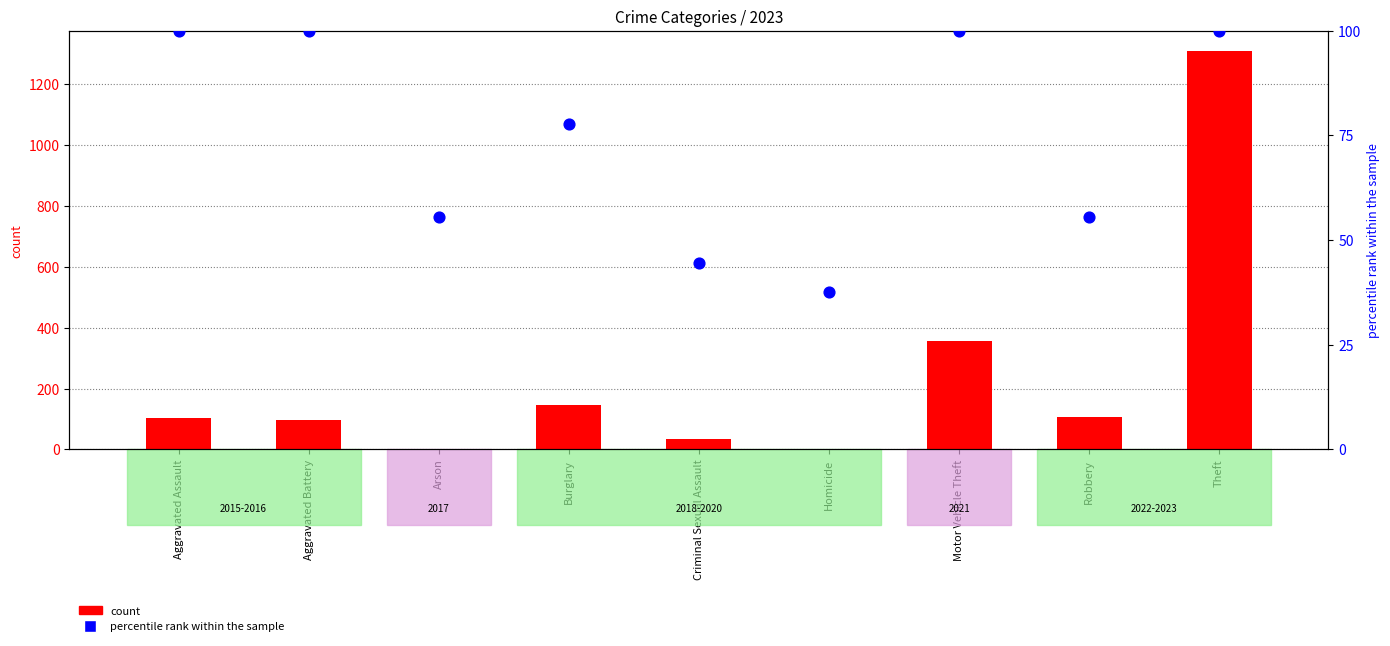

Which series has the largest Y range (max minus min)?

count